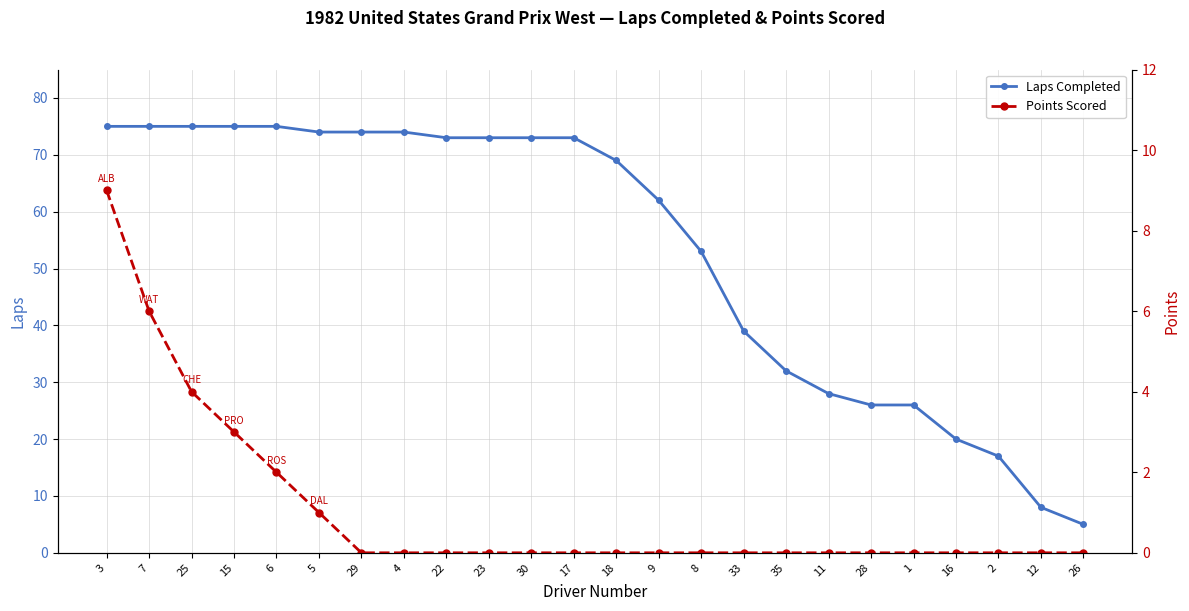

True or false: Laps Completed and Points Scored cross at least once.

False